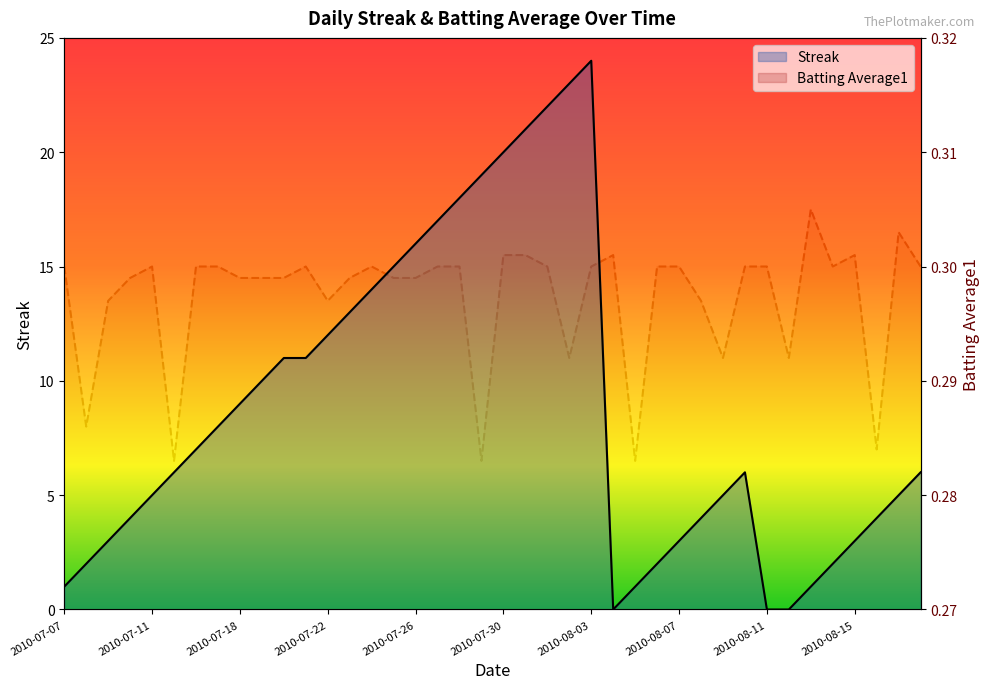

True or false: Streak has a value of 0.0 at 33.

True